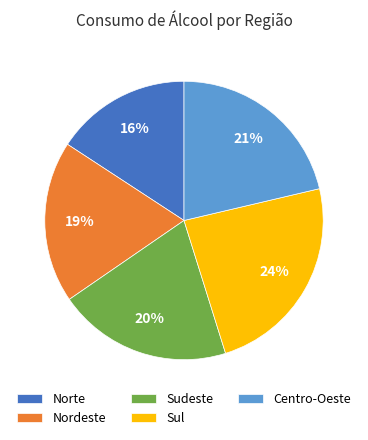

Does Sul represent more than half of the total?

No